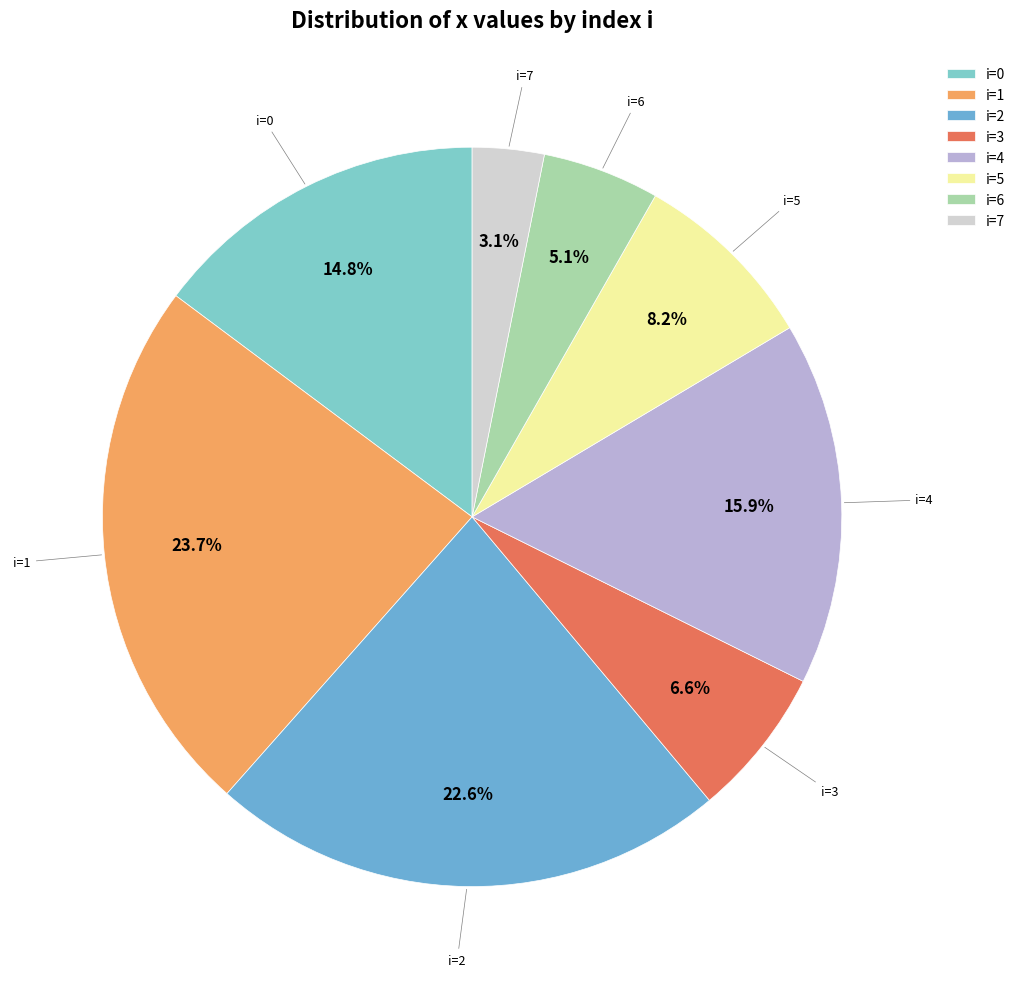

Which slice is the largest?

i=1